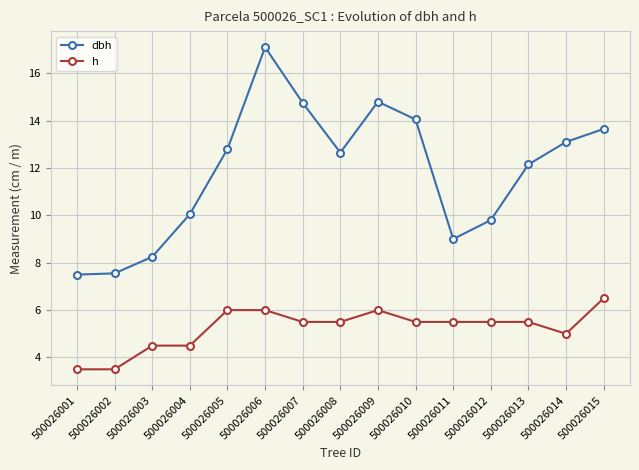

At which category does dbh reach its first local peak?

500026006